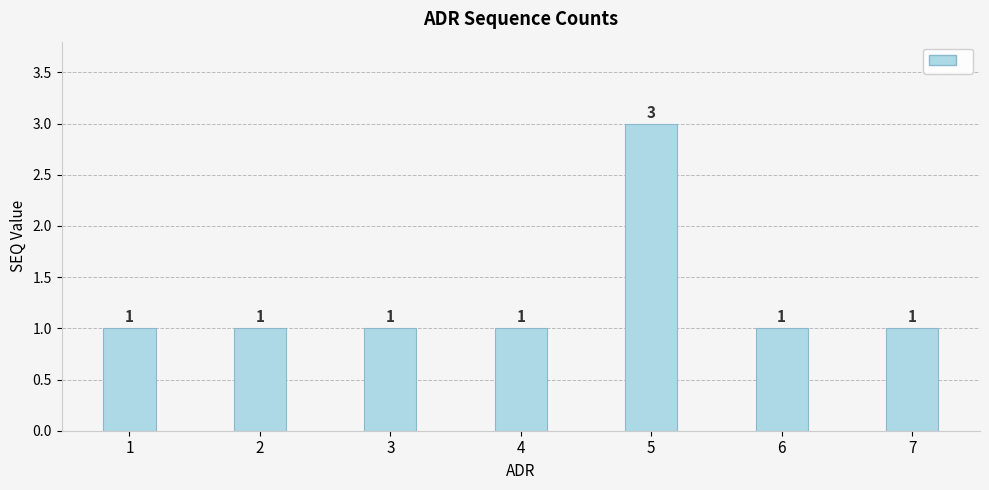

Count the values in the range 1 to 2.

6